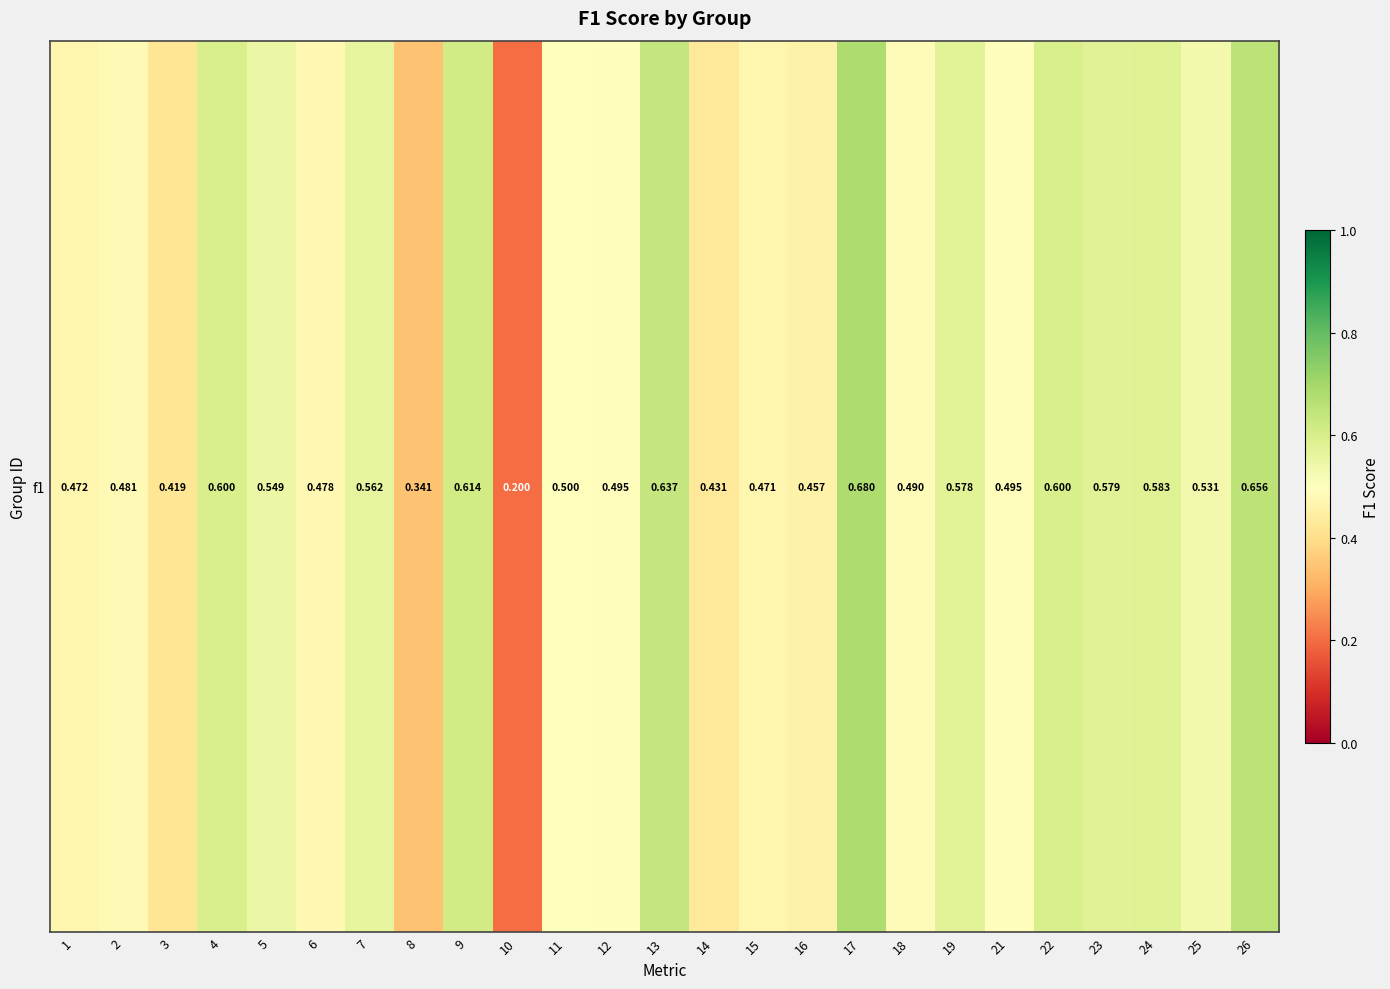

The chart shows a value of 0.4 at 3. True or false?

True